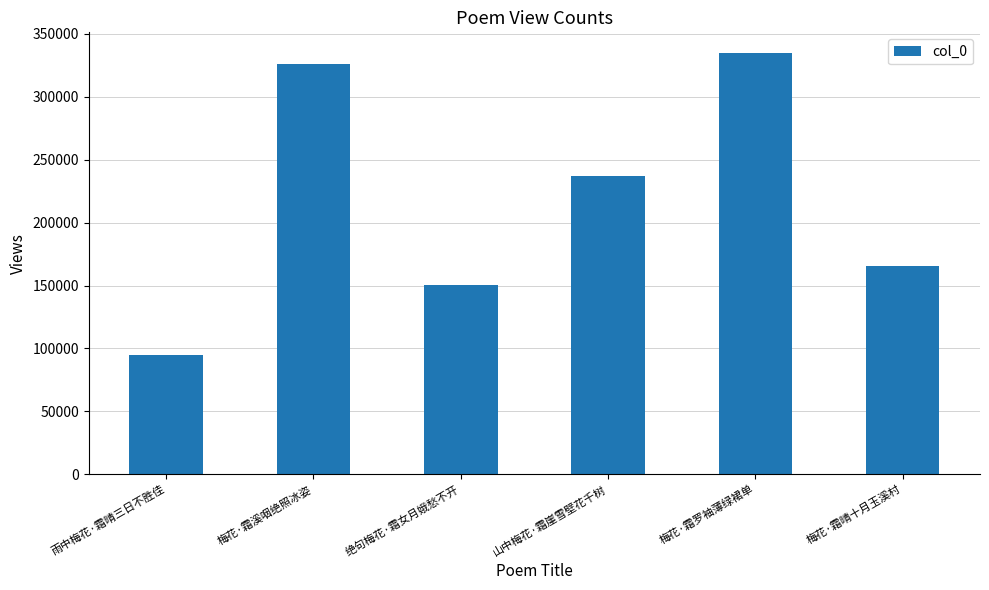

Reading left to right, transcribe all the data shown in this chart.

雨中梅花·霜晴三日不胜佳=94561	梅花·霜溪咽绝照冰姿=326168	绝句梅花·霜女月娥愁不开=150216	山中梅花·霜崖雪壁花千树=237359	梅花·霜罗袖薄绿裙单=334481	梅花·霜晴十月玉溪村=165729